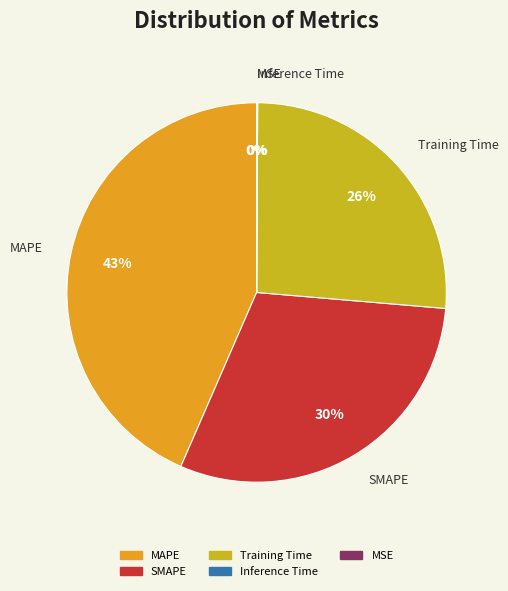

Between MAPE and Training Time, which is larger?

MAPE